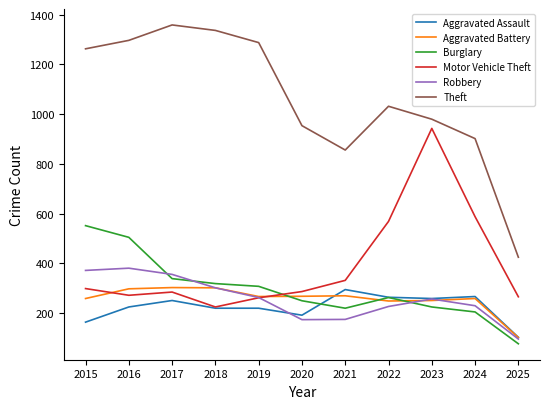

What is the sum of all Robbery values?

2833